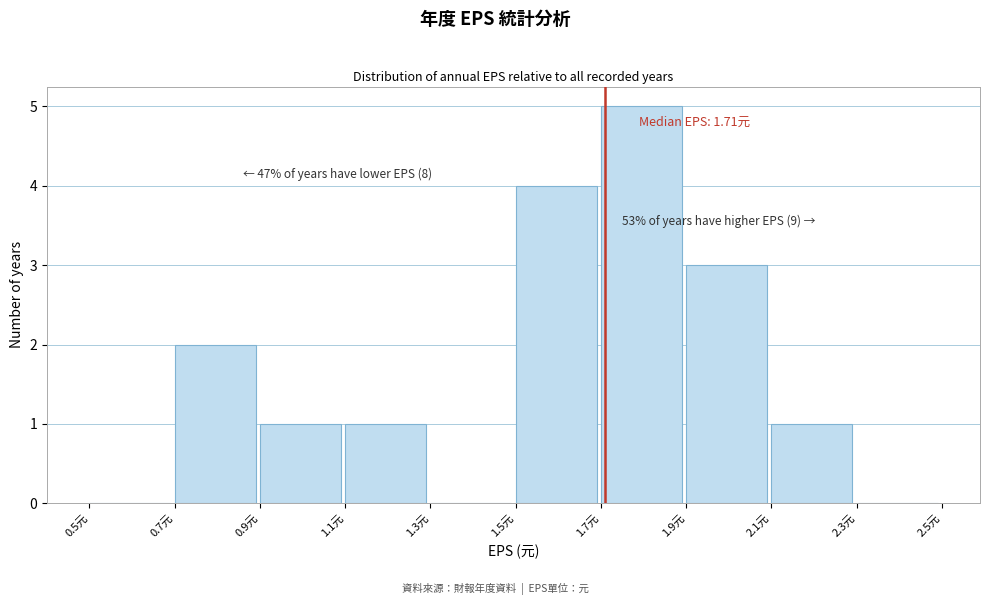

Over which range of the x-axis is the bar tallest?

1.7 to 1.9